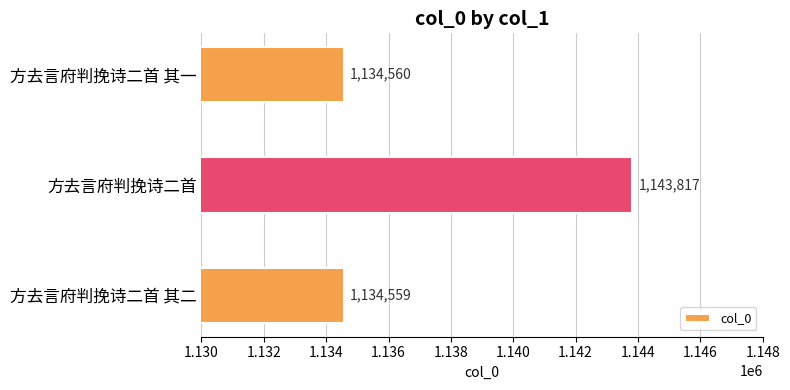

Which label corresponds to the smallest value in the chart?

方去言府判挽诗二首 其二